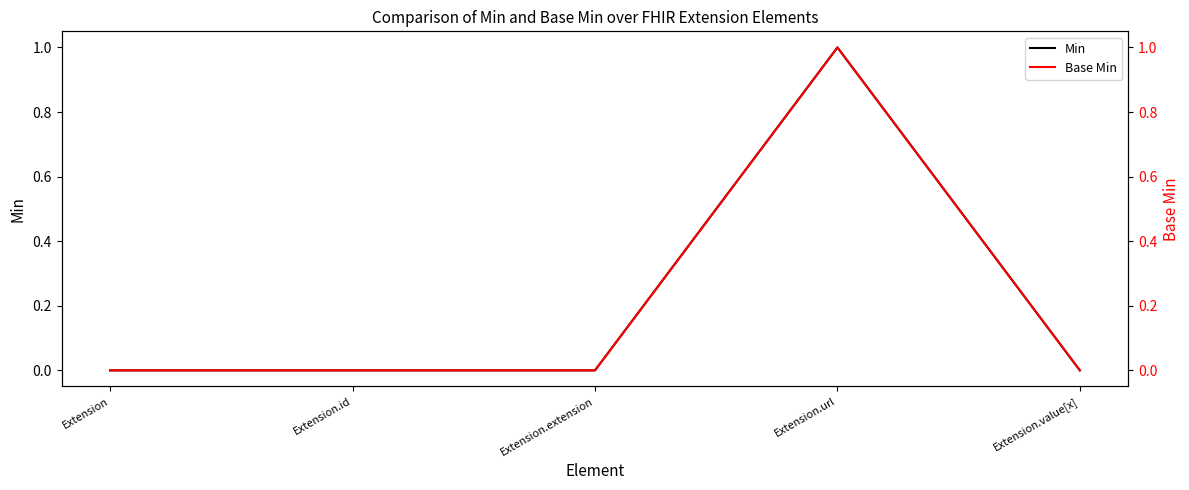

How many lines are shown in the chart?

2